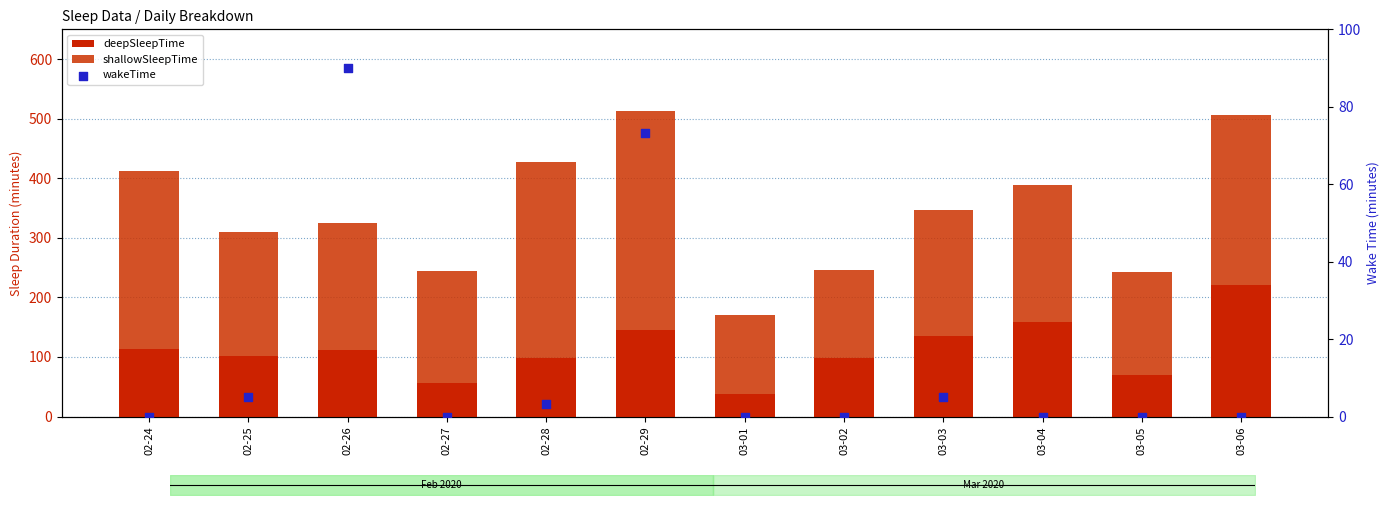

What are all the series names shown in the legend?

deepSleepTime, shallowSleepTime, wakeTime